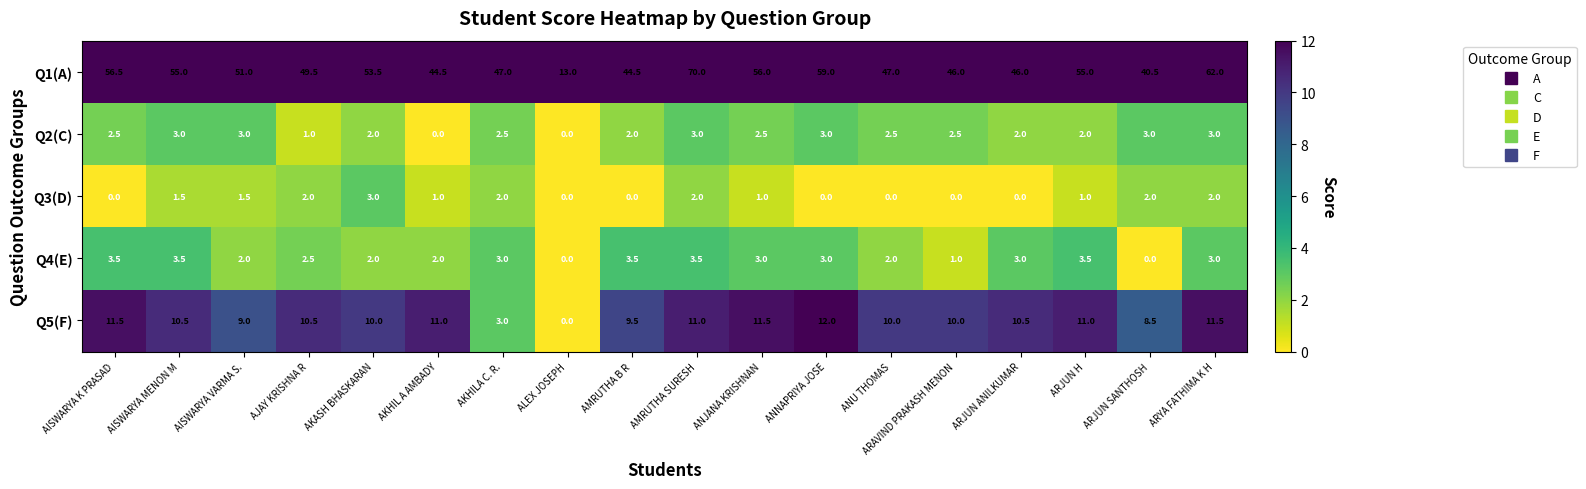

Which series has the largest total across all categories?

Q1(A)